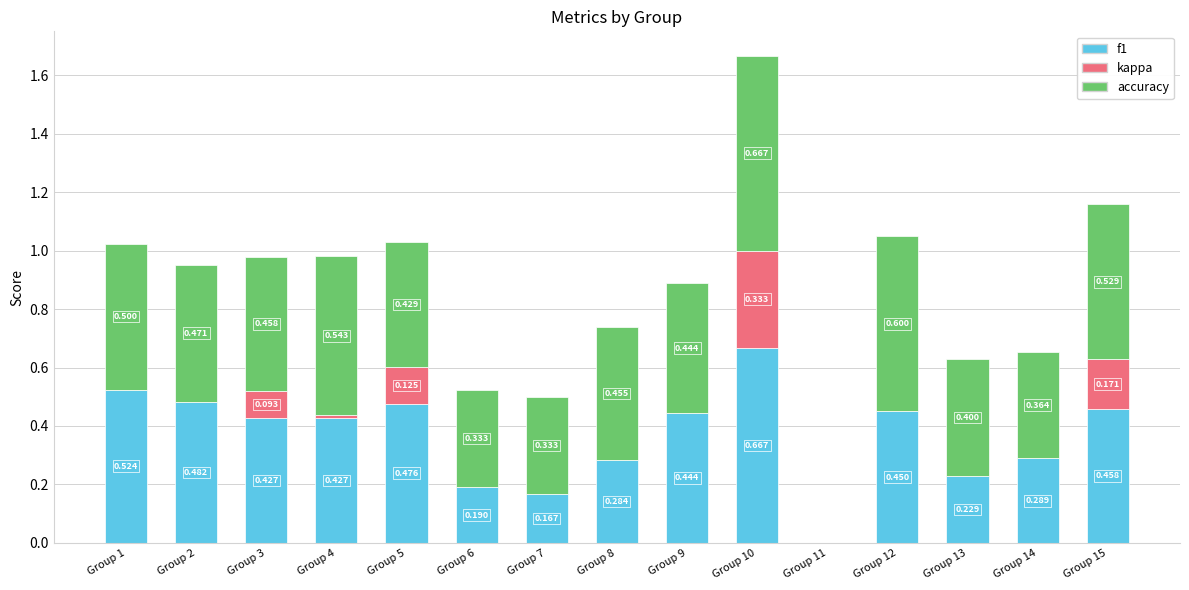

At Group 6, list the series in order from largest to smallest.

accuracy, f1, kappa